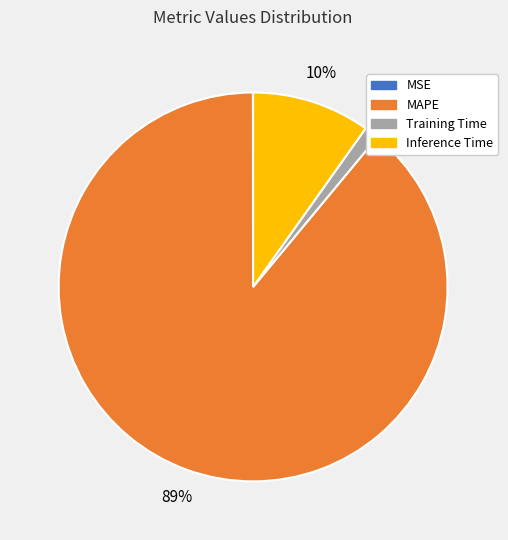

Between MAPE and Inference Time, which is larger?

MAPE